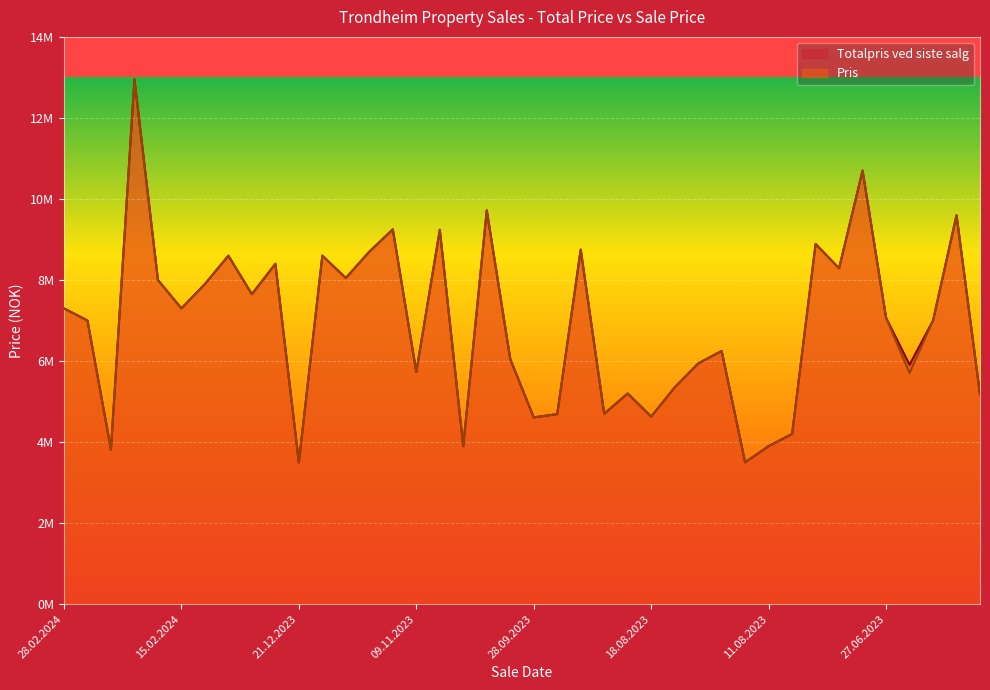

Which series has the largest total across all categories?

Totalpris ved siste salg